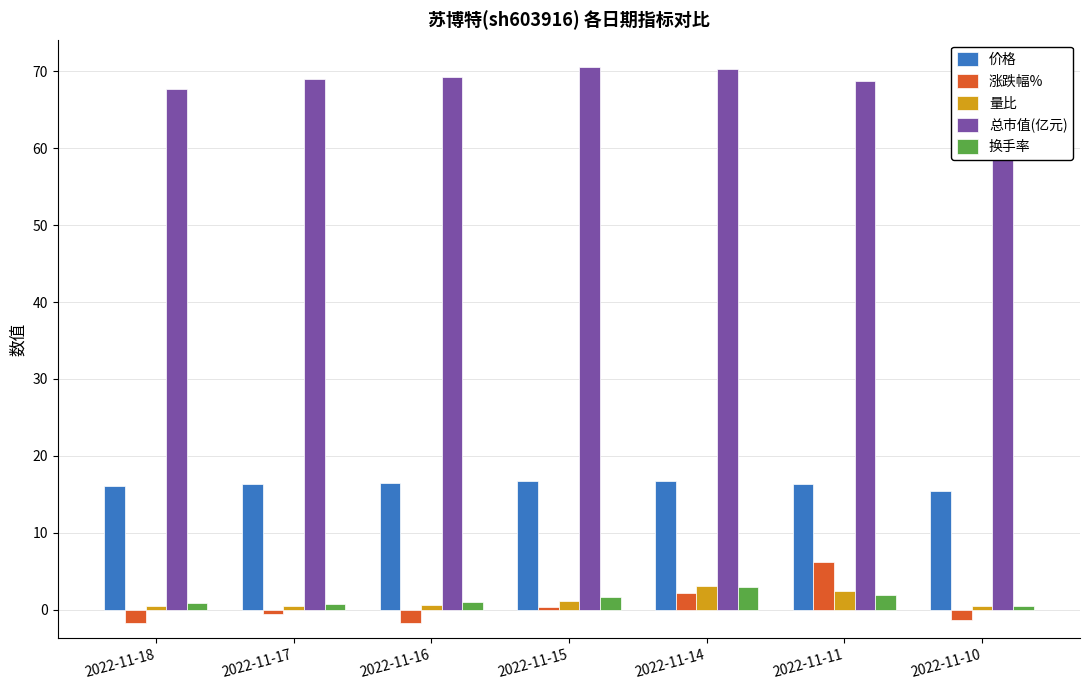

True or false: 量比 has a value of 3.3 at 2022-11-11.

False